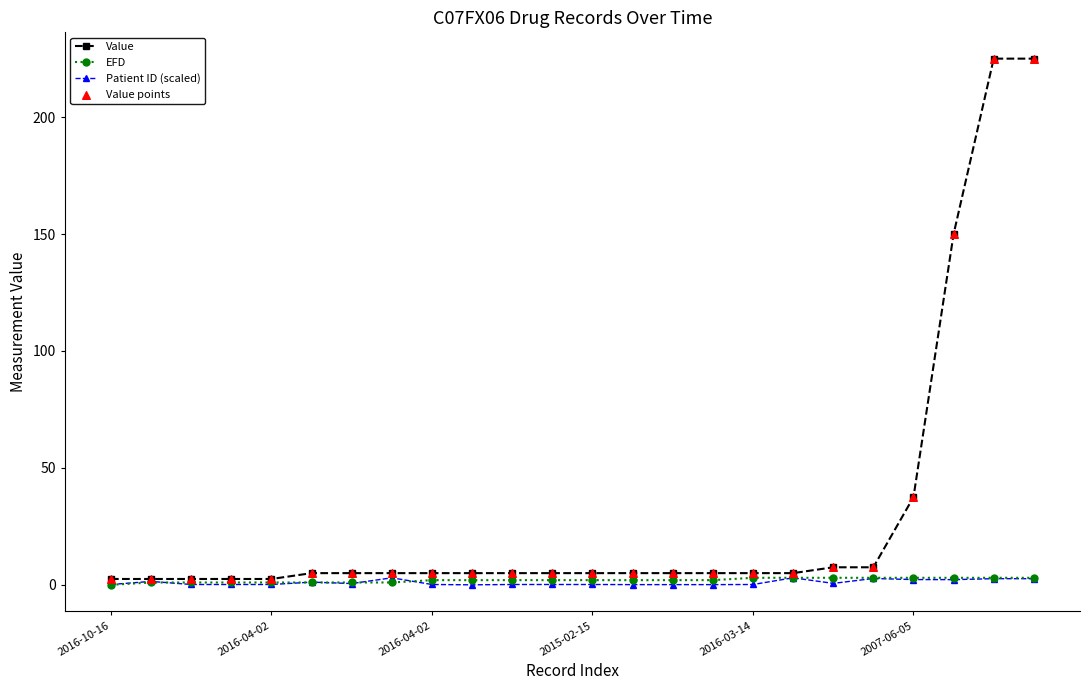

Which series has the largest range (max minus min)?

Value